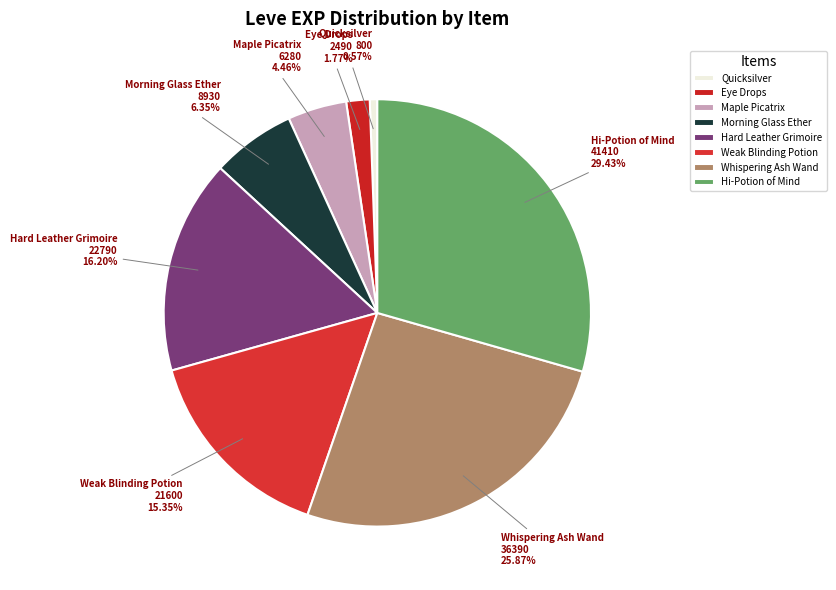

To the nearest percent, what is the average slice percentage?

12%